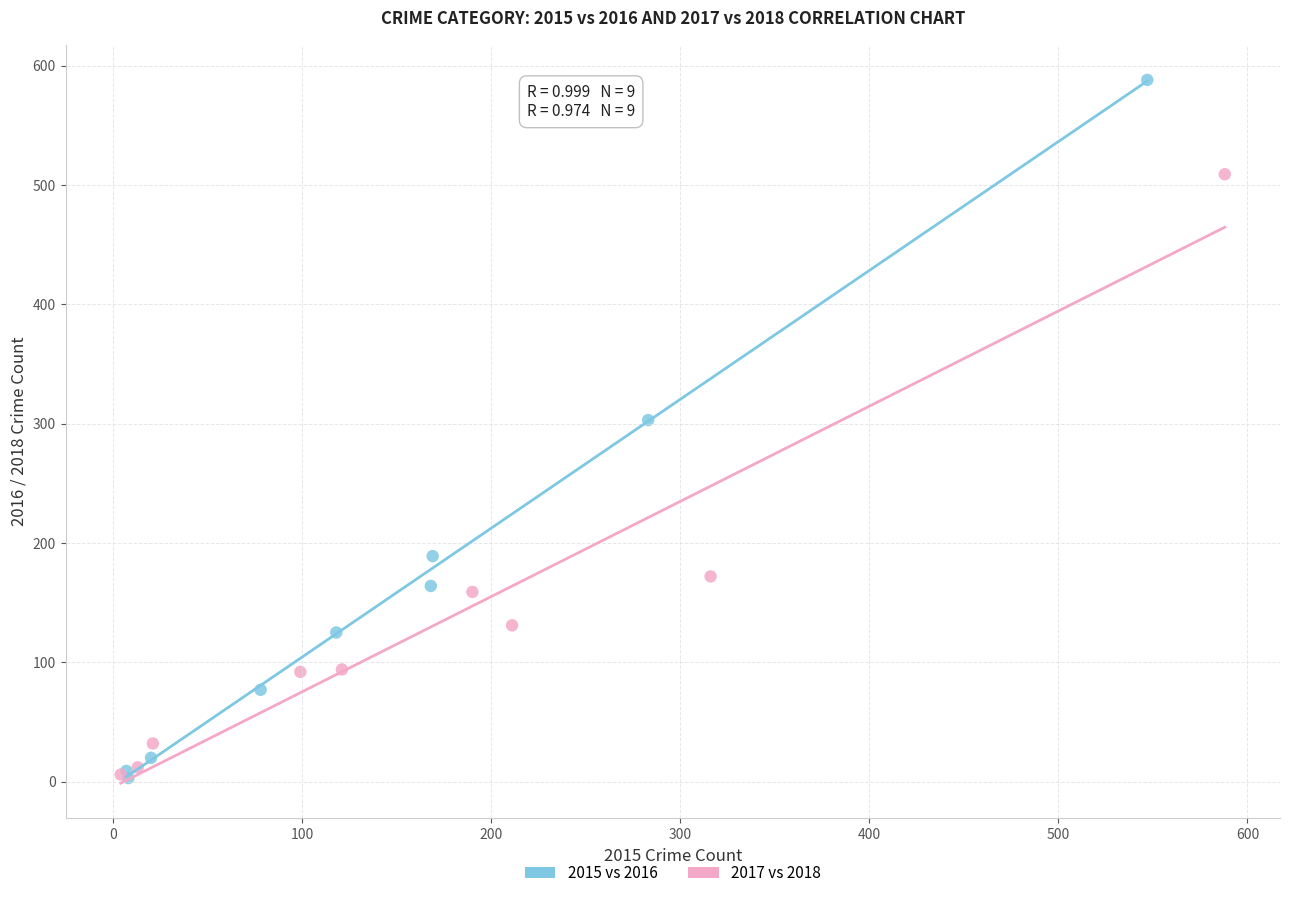

Which series reaches the maximum Y coordinate?

2015 vs 2016